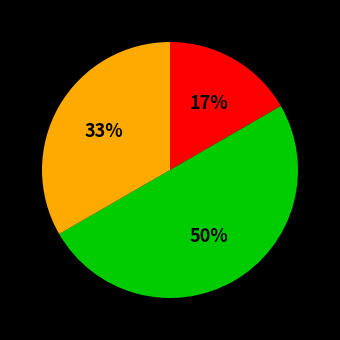

Count the number of slices in the pie.

3